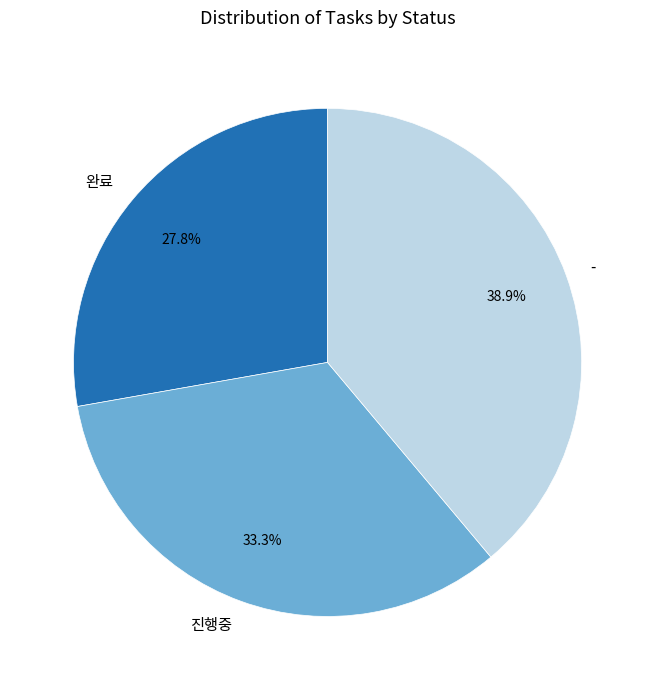

What percentage do 진행중 and - together represent?

72.2%